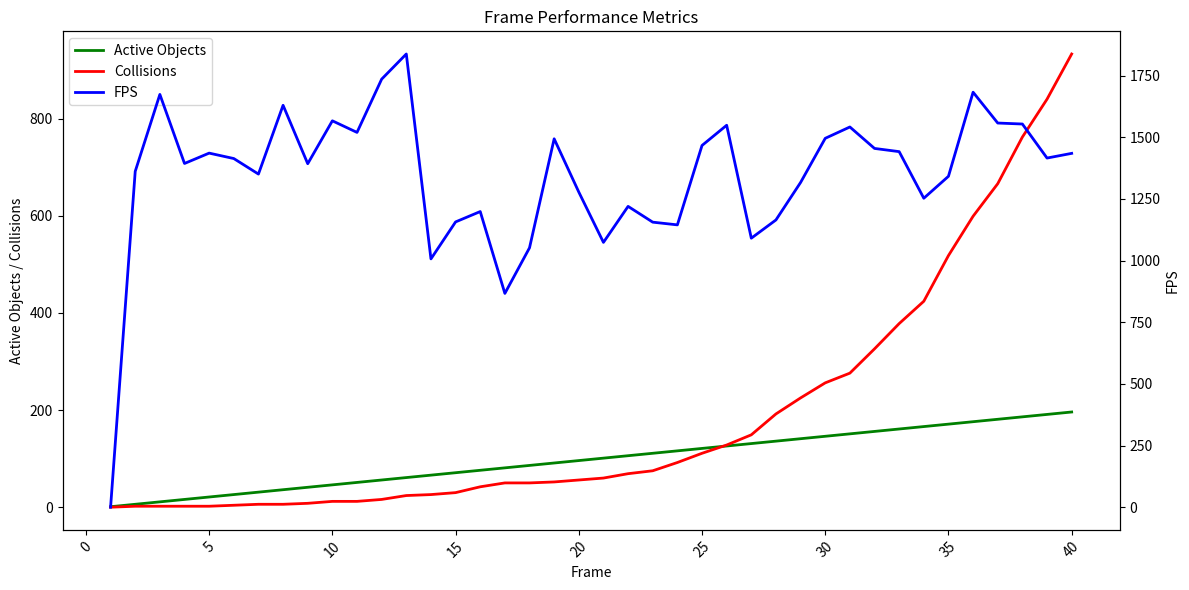

True or false: Collisions and FPS cross at least once.

False